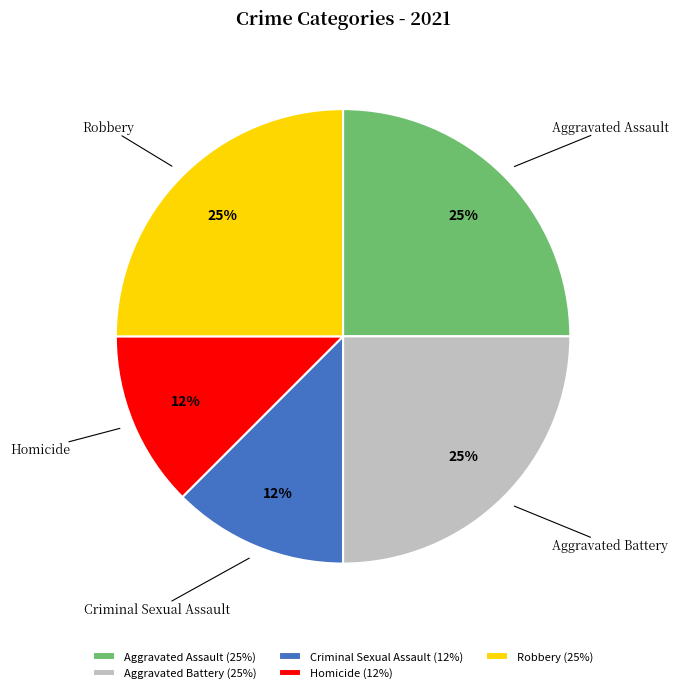

The Aggravated Assault slice represents 18% of the pie. True or false?

False